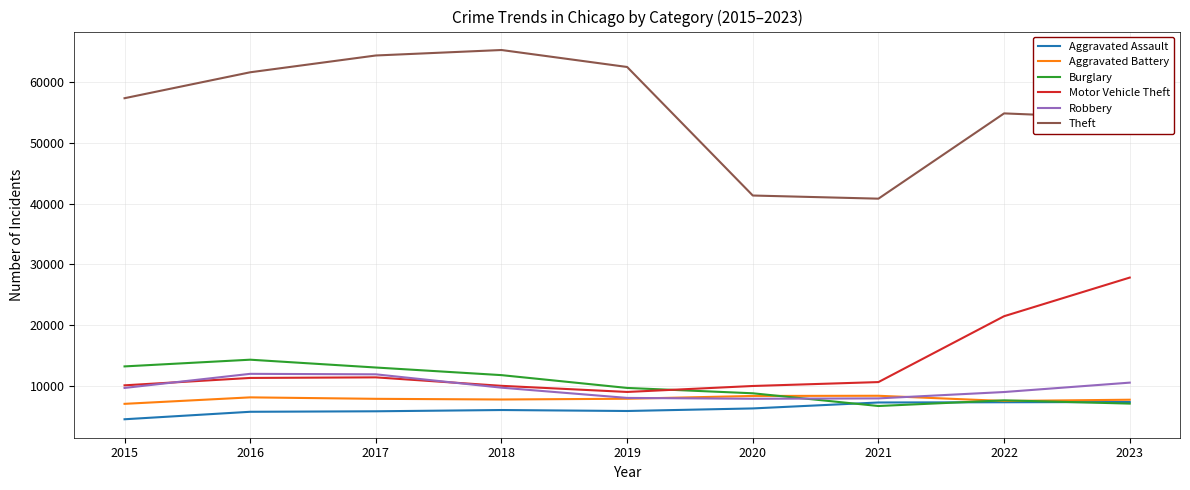

Does the chart display data point markers on the line(s)?

No